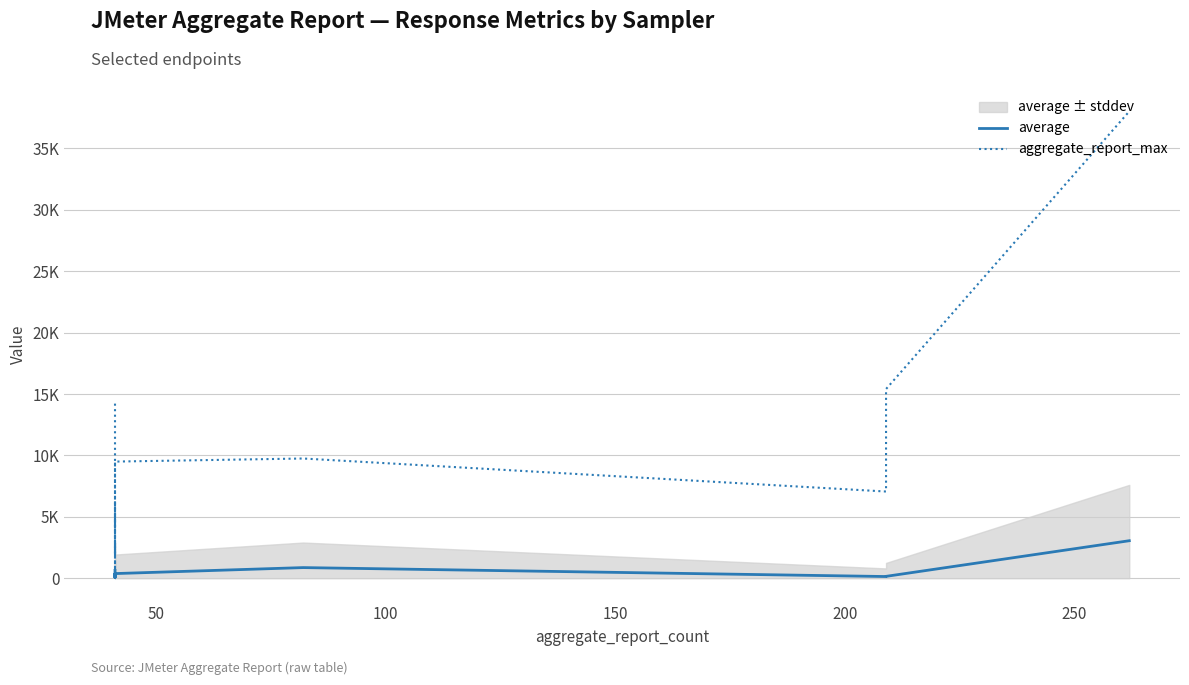

How many data points does each series have?

20